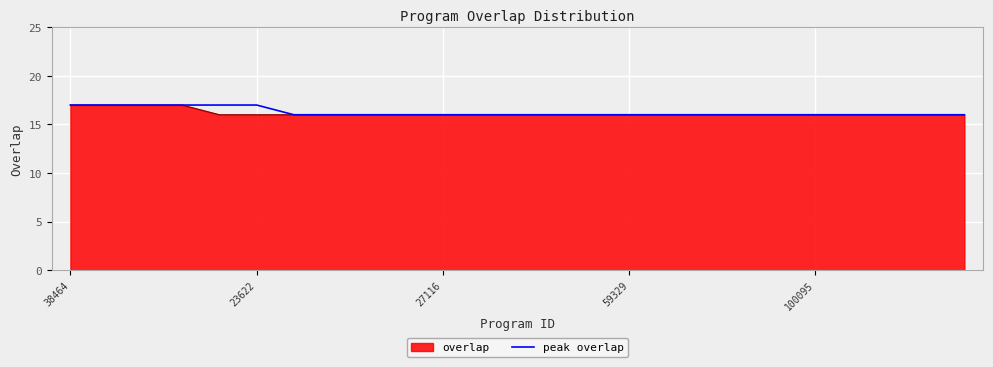

What is the lowest value of the overlap series?

16